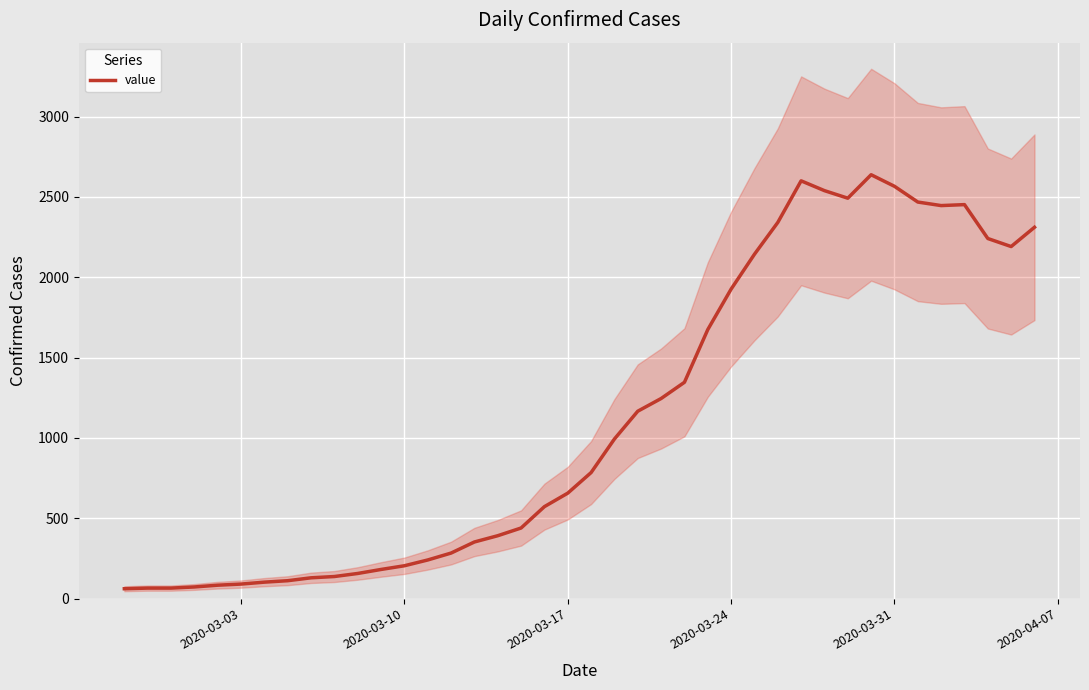

What is the average value?

1124